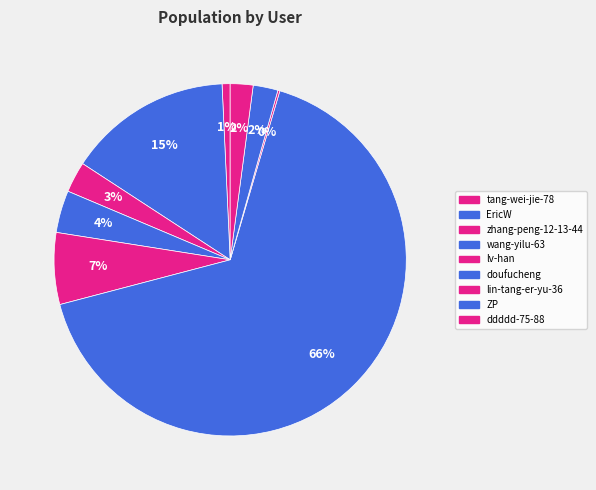

Rank the categories by value from lowest to highest.

lin-tang-er-yu-36, tang-wei-jie-78, ddddd-75-88, ZP, zhang-peng-12-13-44, wang-yilu-63, lv-han, EricW, doufucheng